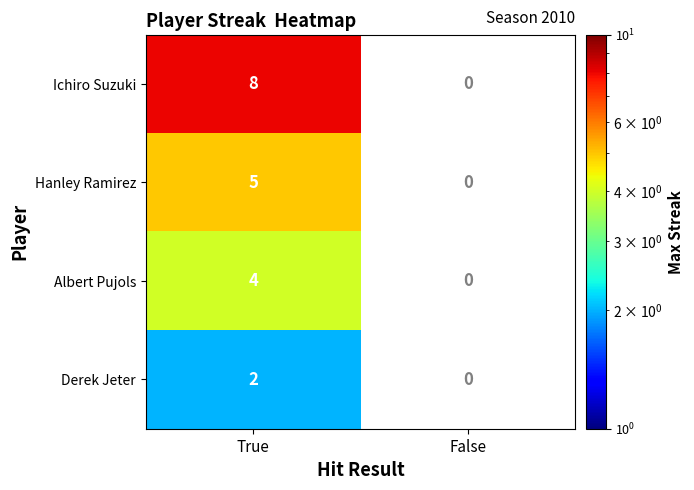

What is the spread (max minus min) of values at True?

6